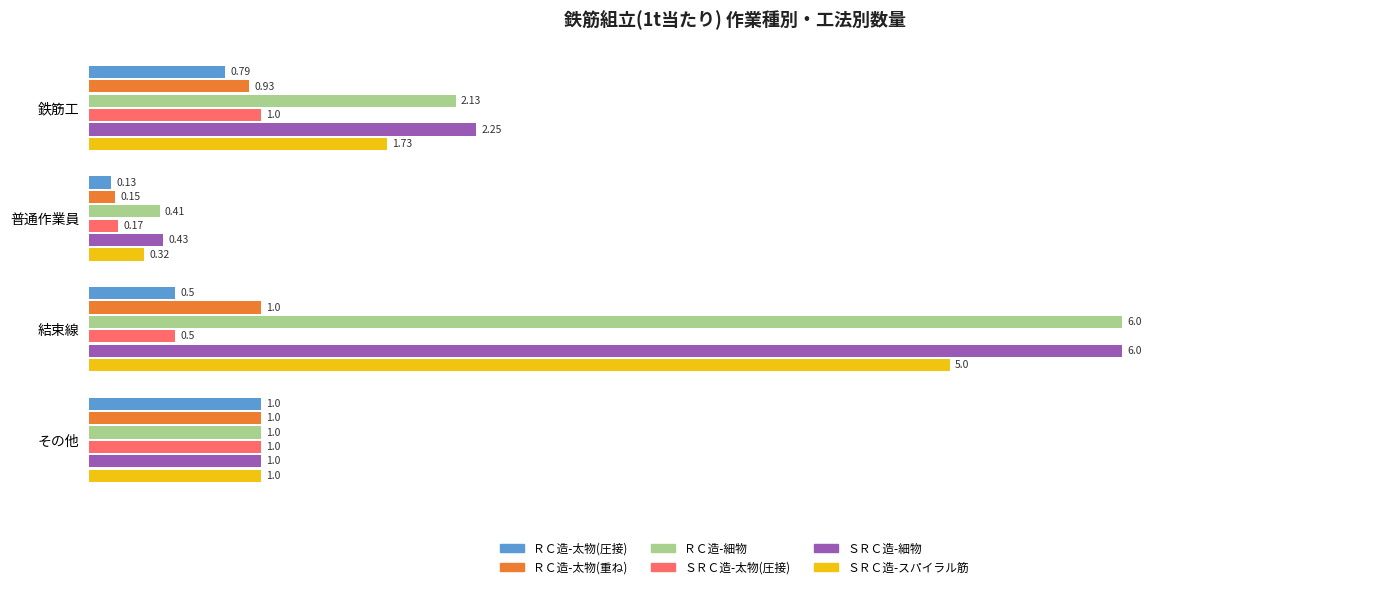

List the labels in order of ＳＲＣ造-細物 value, largest first.

結束線, 鉄筋工, その他, 普通作業員